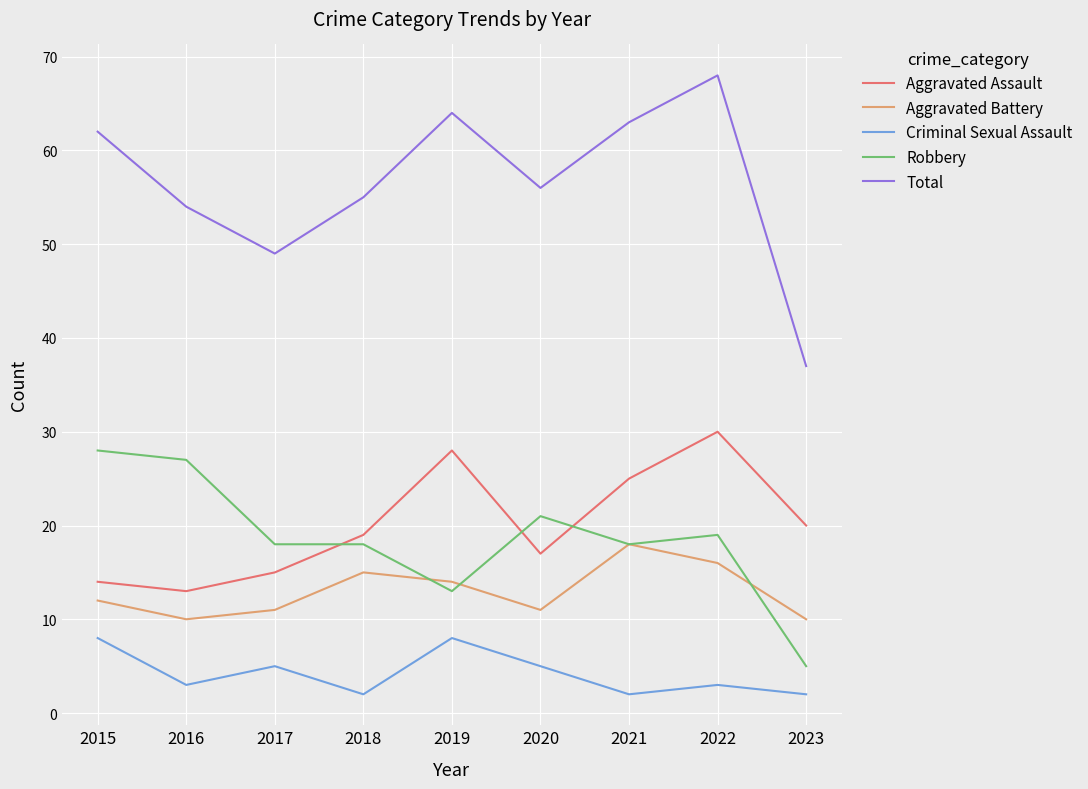

Count the number of categories in the chart.

9